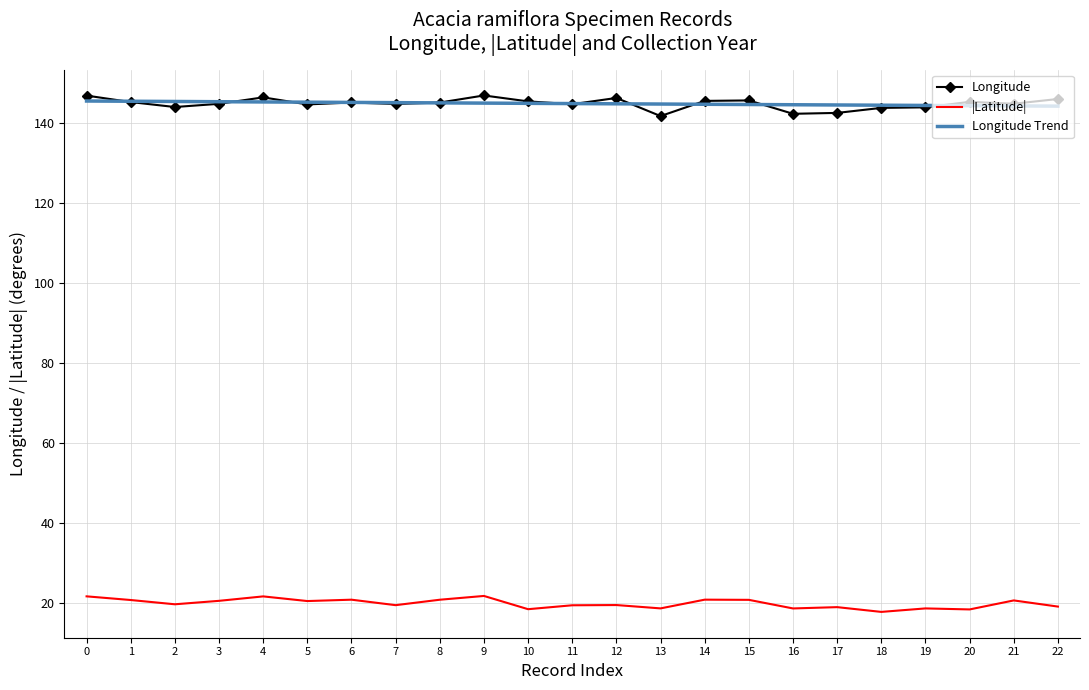

What is the difference between the highest and lowest values at 6?

124.5